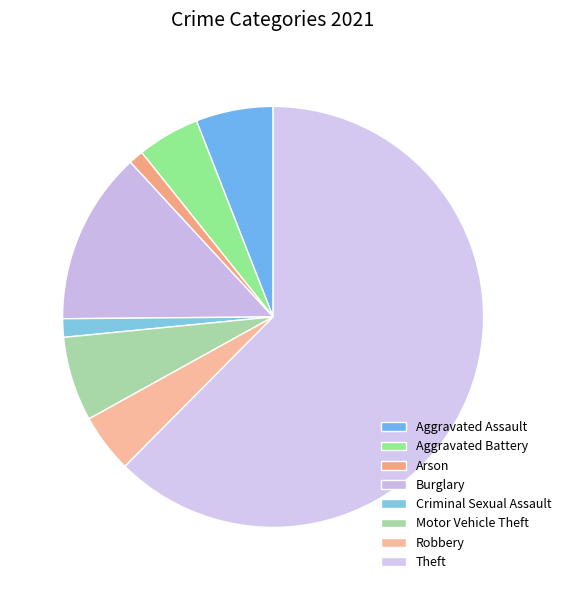

How many slices are in this pie chart?

8